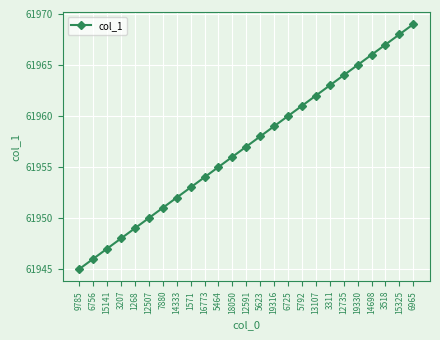

What is the approximate value at 3207?

61948